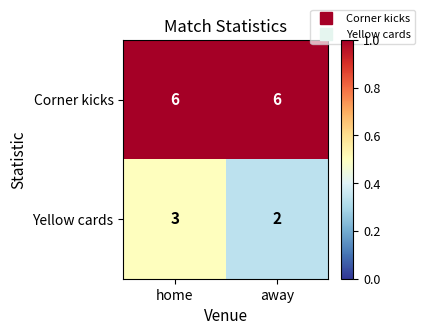

What is the smallest value displayed?

2